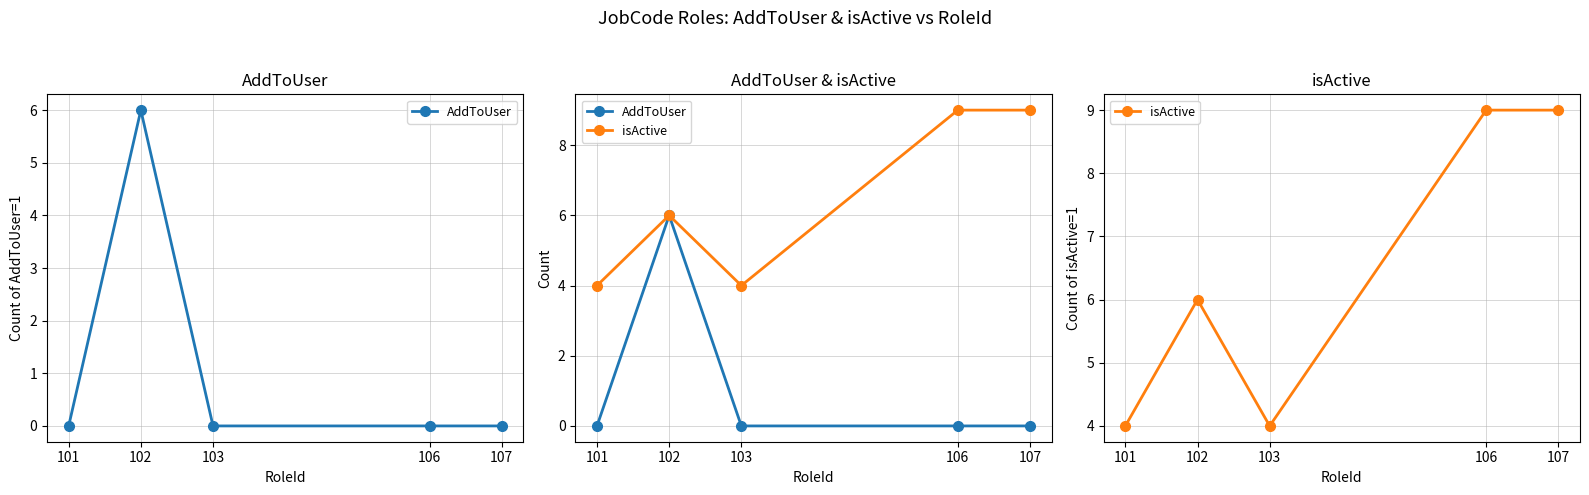

How many lines are shown in the chart?

2